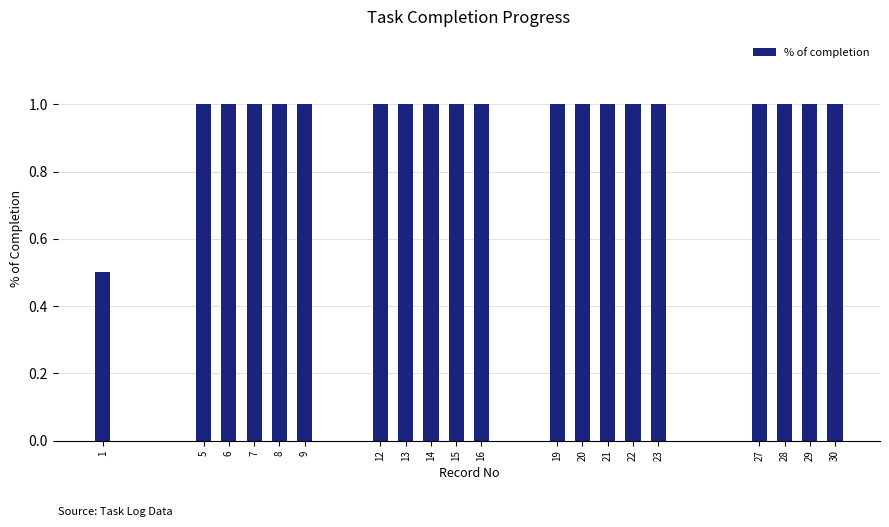

Reading left to right, transcribe all the data shown in this chart.

1=0.5	5=1.0	6=1.0	7=1.0	8=1.0	9=1.0	12=1.0	13=1.0	14=1.0	15=1.0	16=1.0	19=1.0	20=1.0	21=1.0	22=1.0	23=1.0	27=1.0	28=1.0	29=1.0	30=1.0